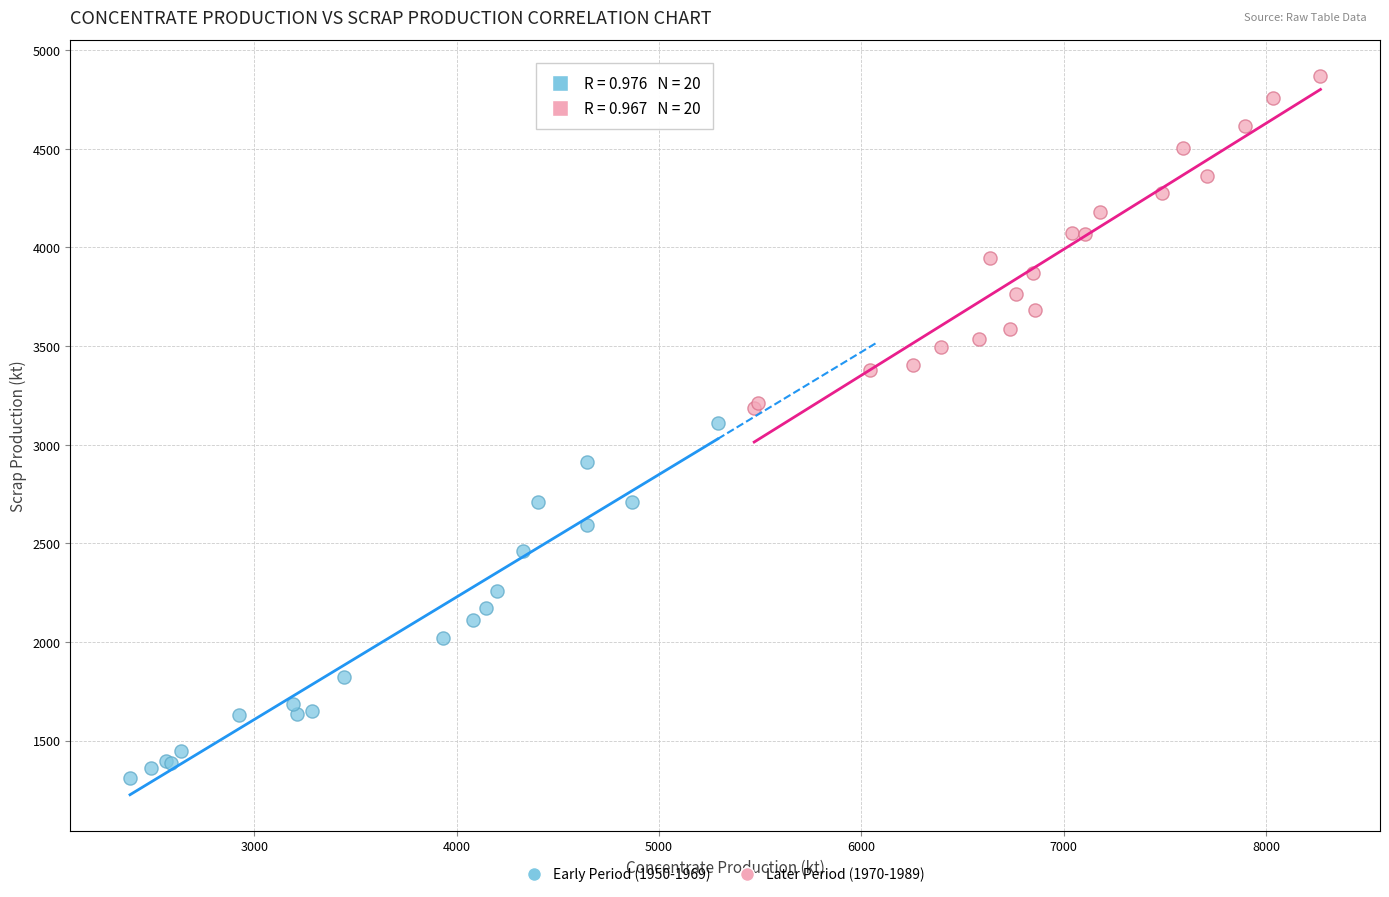

Which series reaches the minimum Y coordinate?

Early Period (1950-1969)